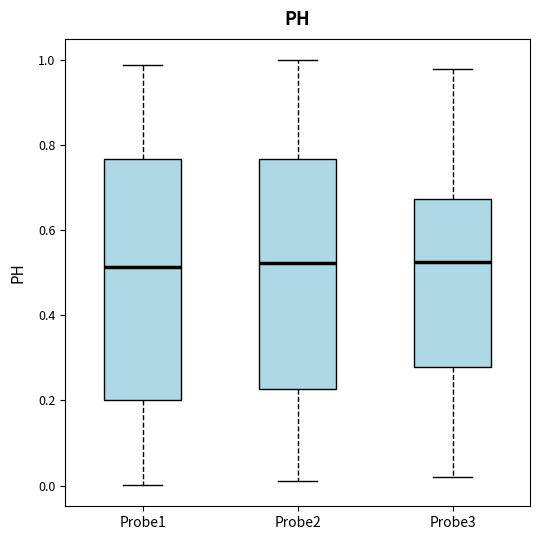

Comparing the boxes themselves (not the whiskers), which one is the tallest?

Probe1